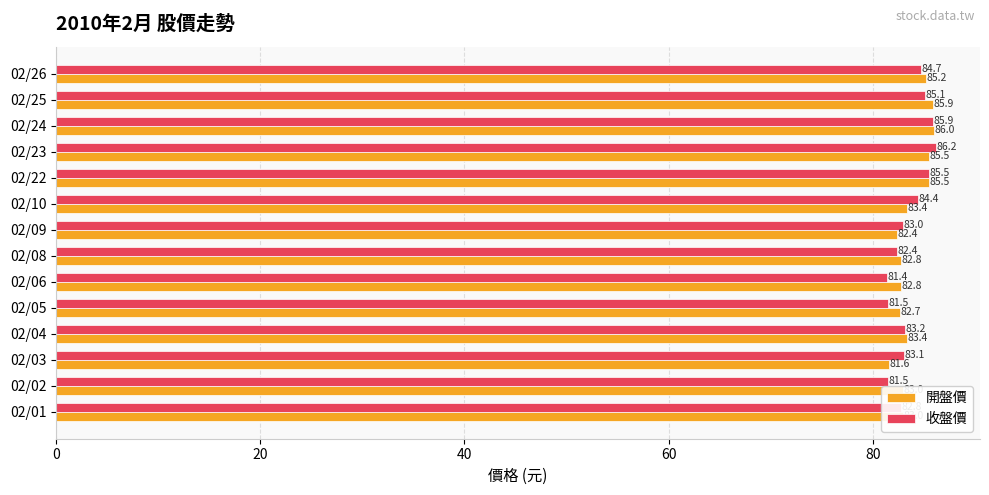

What are all the series names shown in the legend?

開盤價, 收盤價